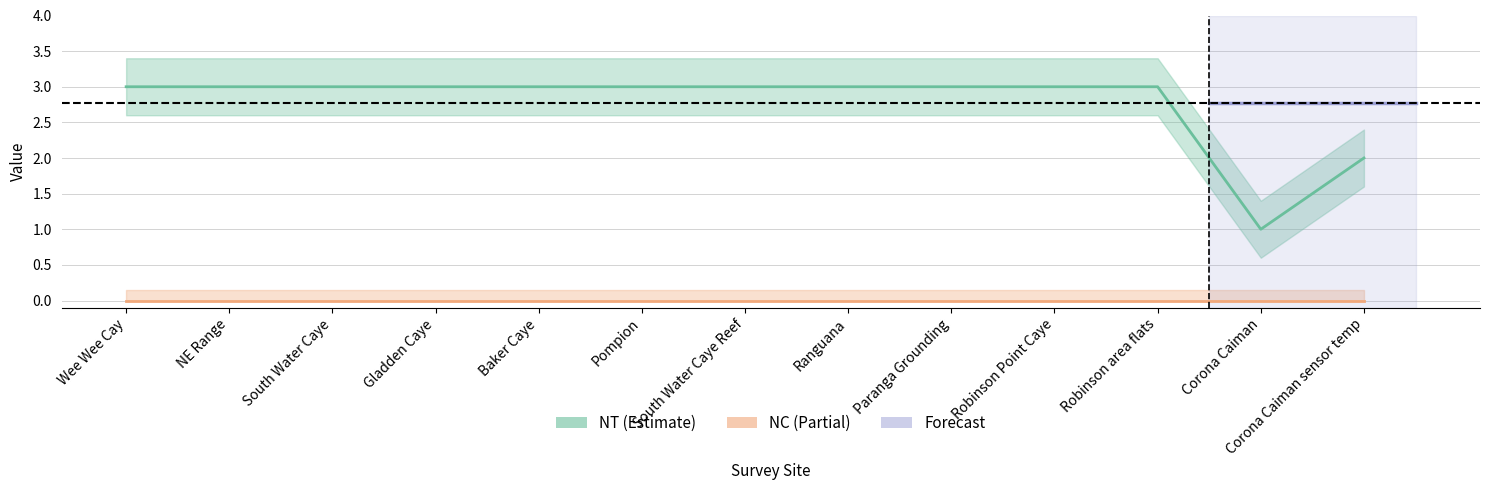

Does the chart have visible grid lines?

Yes